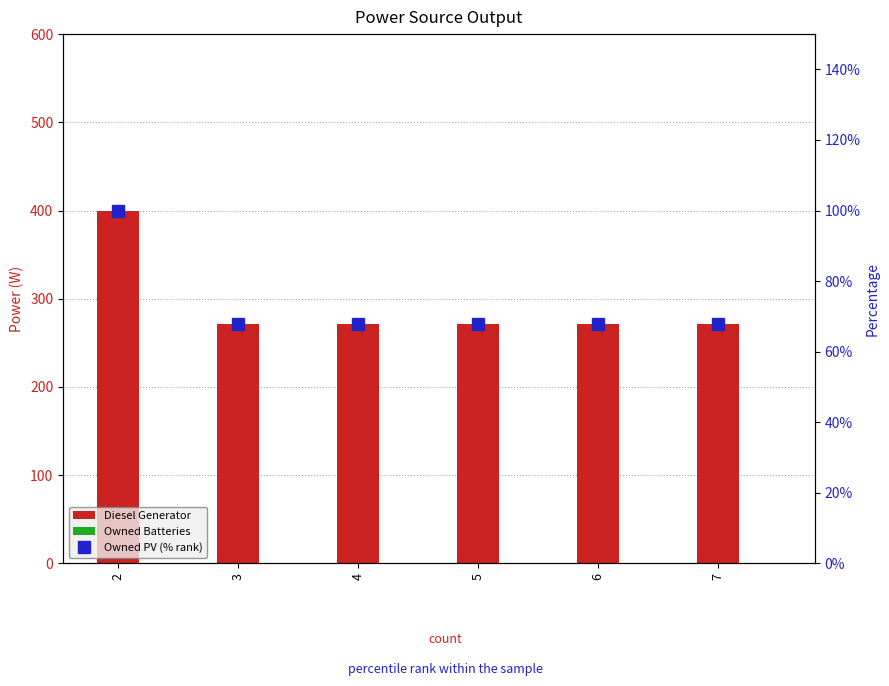

Reading right to left, list all the values displayed in this chart.

Diesel Generator: 7=271.0	6=271.0	5=271.0	4=271.0	3=271.0	2=400.0
Owned Batteries: 7=0.0	6=0.0	5=0.0	4=0.0	3=0.0	2=0.0
Owned PV (% rank): 7=67.8	6=67.8	5=67.8	4=67.8	3=67.8	2=100.0